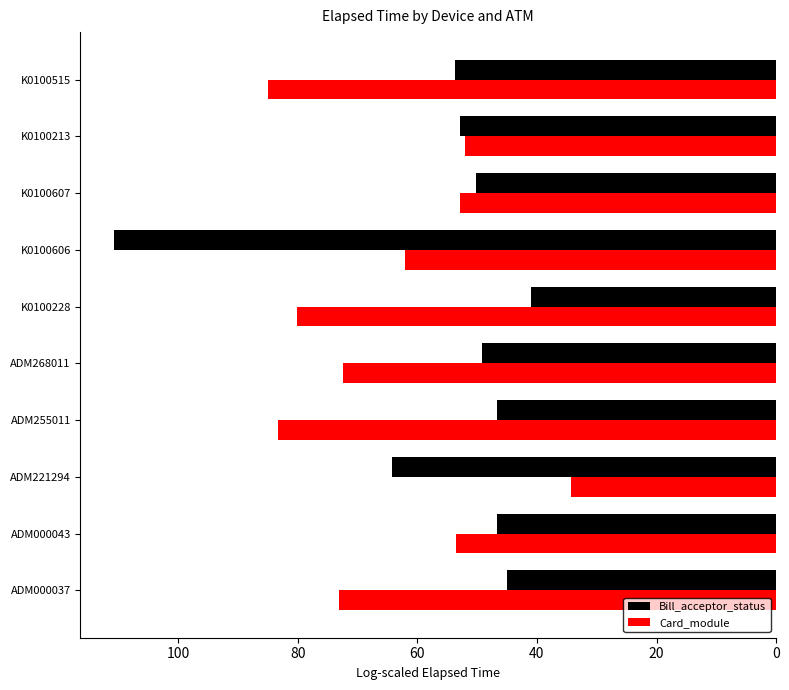

Which series has the widest spread of values?

Bill_acceptor_status